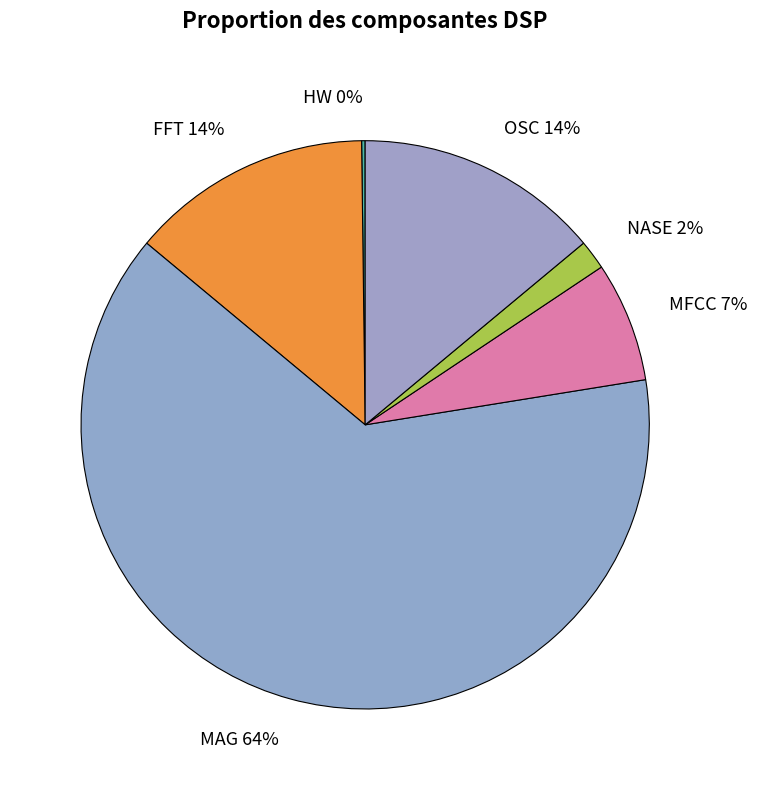

Is there any slice that represents more than half of the pie?

Yes